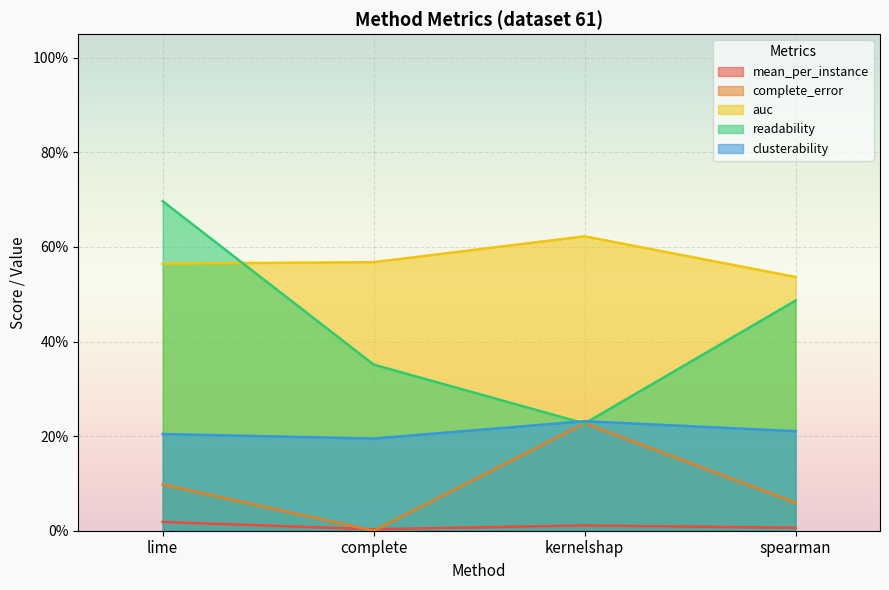

Reading right to left, transcribe all the data shown in this chart.

mean_per_instance: 0.0	0.0	0.0	0.0
complete_error: 0.1	0.2	0.0	0.1
auc: 0.5	0.6	0.6	0.6
readability: 0.5	0.2	0.4	0.7
clusterability: 0.2	0.2	0.2	0.2